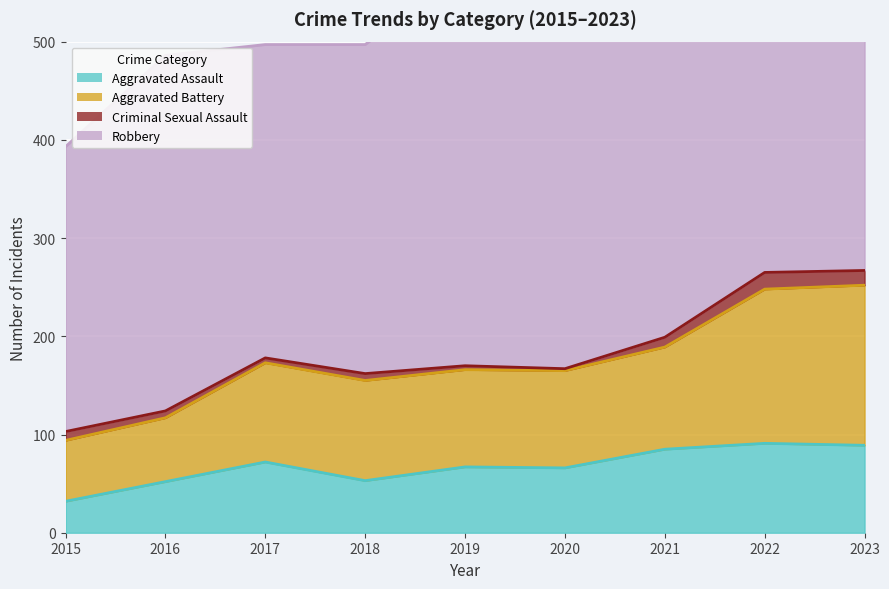

In Aggravated Battery, how many points are lower than both neighbors (excluding endpoints)?

2